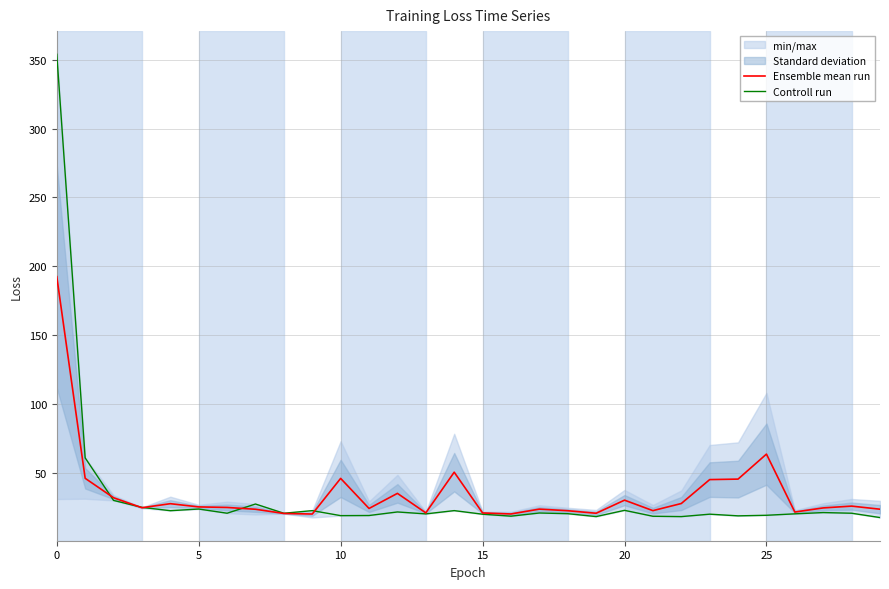

Reading right to left, extract all data points from this chart.

Ensemble mean run: 23.7	25.9	24.6	21.6	63.7	45.5	45.2	27.8	22.7	30.3	20.7	22.6	23.8	20.2	21.0	50.6	21.0	35.2	24.2	46.1	20.2	20.6	23.7	25.0	25.4	27.7	24.8	32.0	46.1	192.5
Controll run: 17.6	20.8	21.3	20.3	19.3	18.9	20.1	18.3	18.6	22.9	18.3	20.4	20.9	18.6	20.1	22.7	20.3	21.7	19.1	19.0	22.7	20.8	27.5	20.8	23.8	22.6	25.0	30.1	60.9	353.9